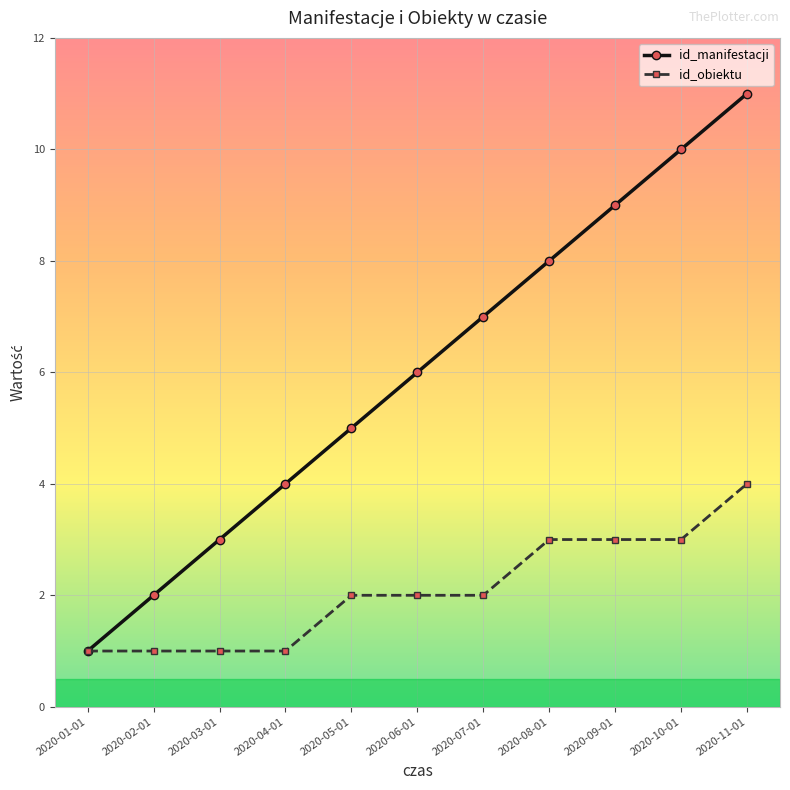

Is this an area chart (filled region under the line)?

No